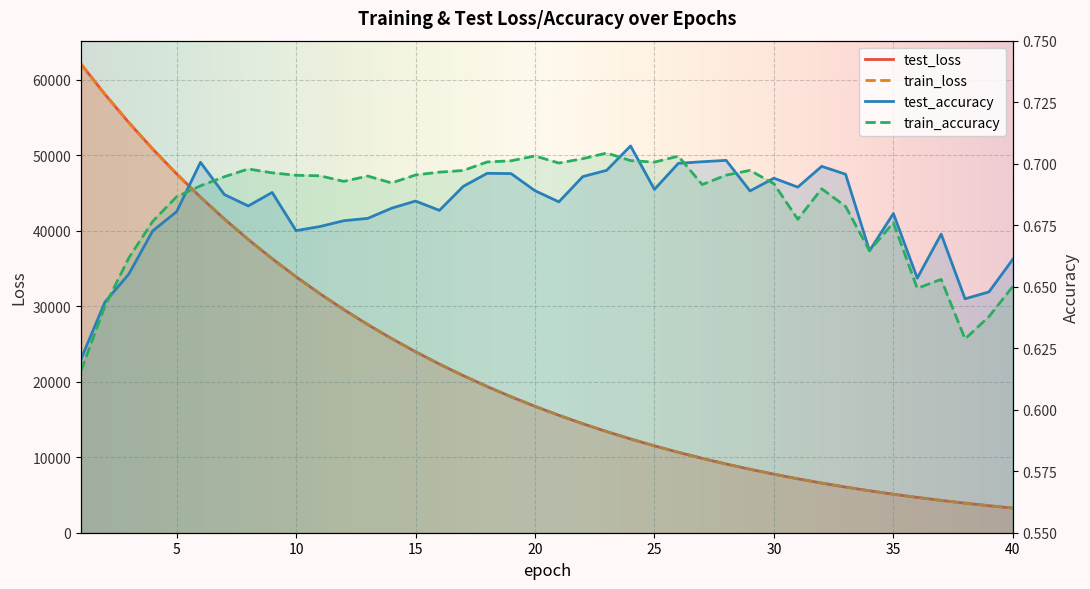

Which series has the largest range (max minus min)?

train_loss